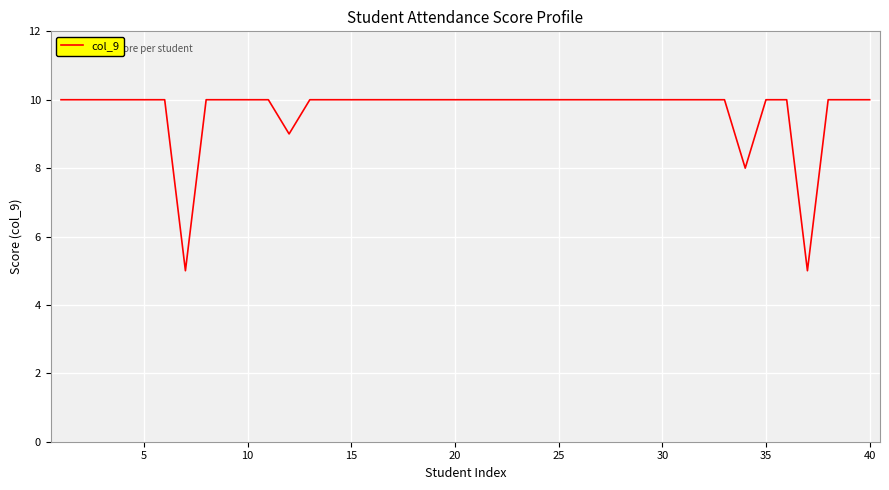

What is the smallest value displayed?

5